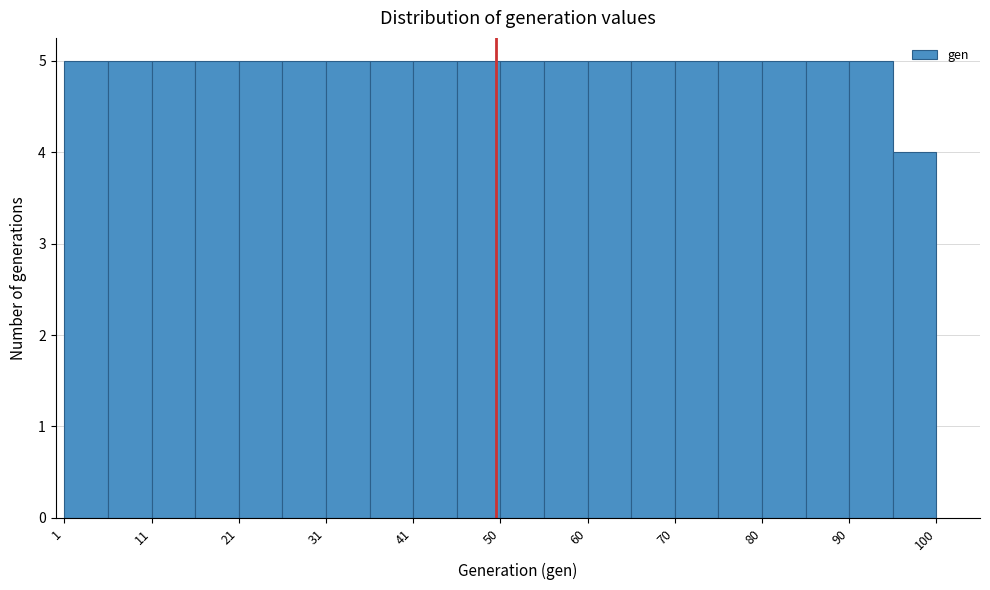

Reading left to right, list every bar in this chart as the range it spans on the x-axis followed by its height. Neither the bar edges nor the heights are printed on the chart, so give them approximately, as read against the axes.

1 to 6: 5
6 to 11: 5
11 to 16: 5
16 to 21: 5
21 to 26: 5
26 to 31: 5
31 to 36: 5
36 to 41: 5
41 to 46: 5
46 to 51: 5
51 to 55: 5
55 to 60: 5
60 to 65: 5
65 to 70: 5
70 to 75: 5
75 to 80: 5
80 to 85: 5
85 to 90: 5
90 to 95: 5
95 to 100: 4